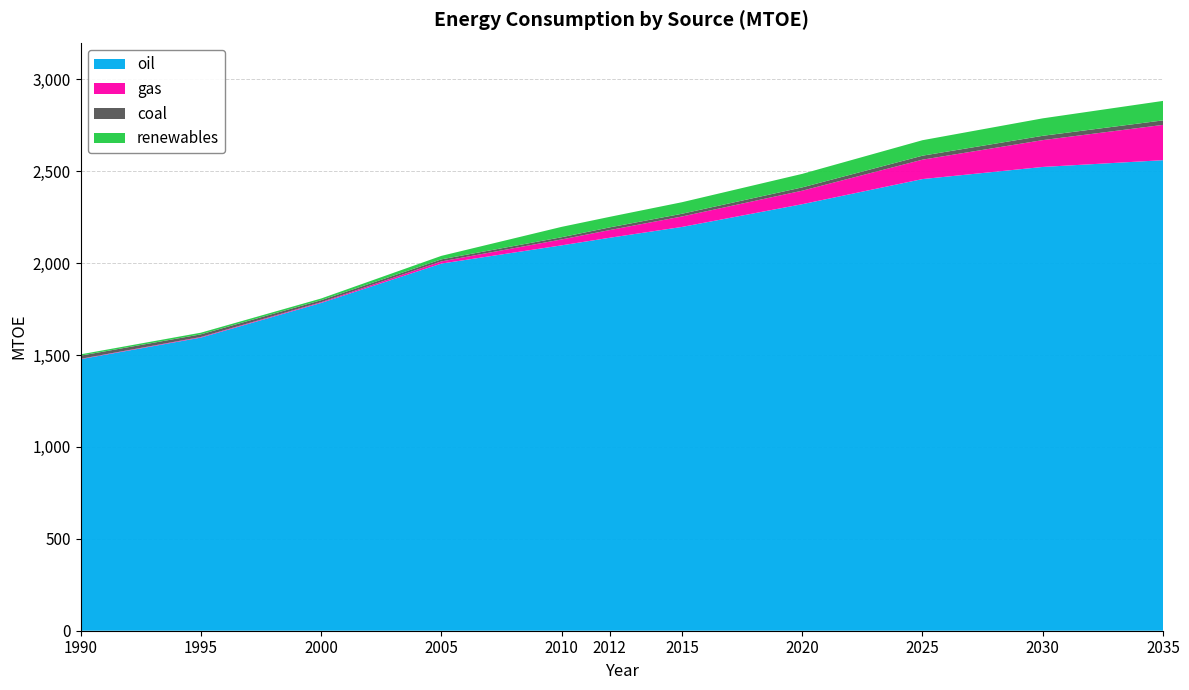

Reading left to right, extract all data points from this chart.

oil: 1477.5	1595.0	1783.5	1997.7	2097.0	2138.3	2197.1	2320.9	2457.6	2523.6	2560.4
gas: 2.0	3.3	4.2	11.9	32.2	41.9	56.9	73.5	105.6	146.0	192.1
coal: 17.2	14.3	10.8	11.2	12.0	14.6	14.8	18.0	21.7	23.5	24.5
renewables: 7.1	9.0	9.2	18.9	56.4	57.3	62.8	73.5	84.2	95.0	106.0